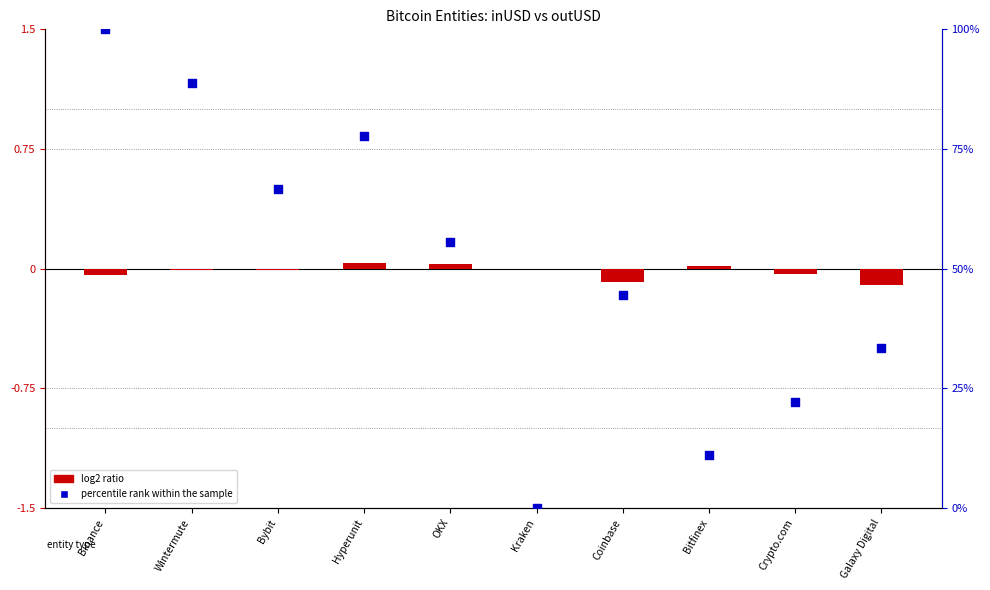

Which series has the widest spread of Y values?

percentile rank within the sample